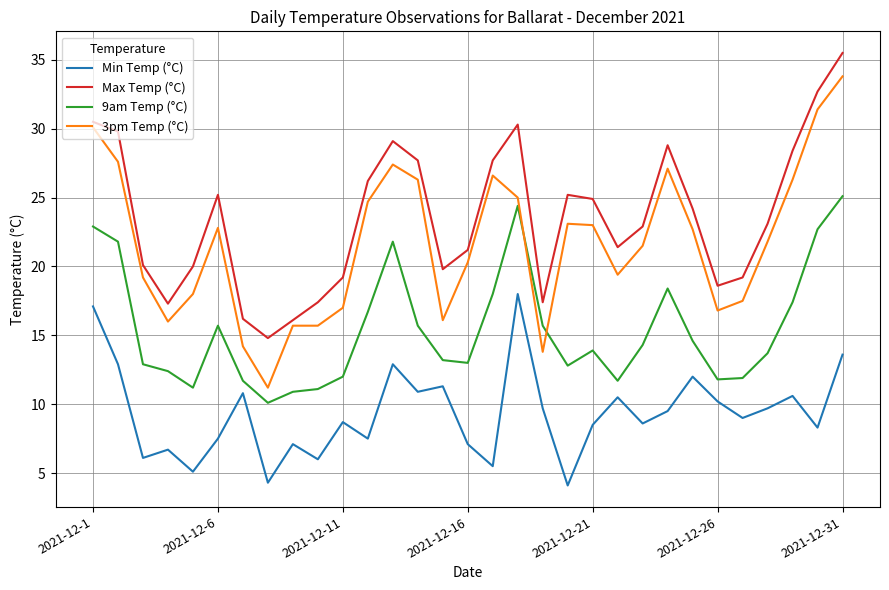

Is this an area chart (filled region under the line)?

No